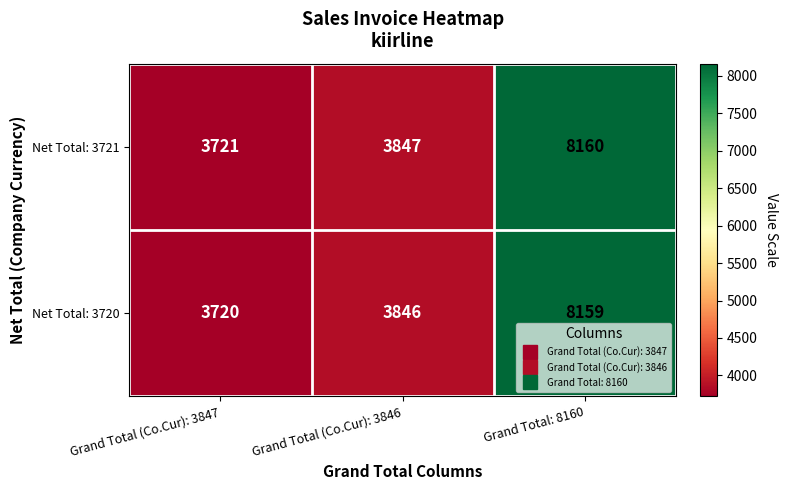

Rank the series at Grand Total (Co.Cur): 3846 from highest to lowest value.

Net Total: 3721, Net Total: 3720